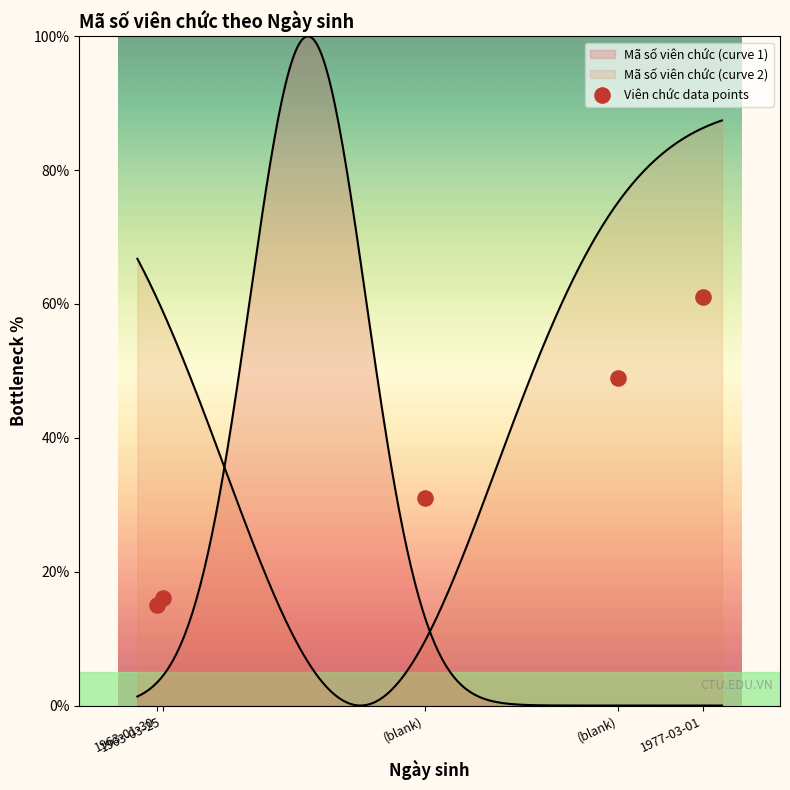

What is the change in value from (blank) to 1977-03-01?

+12